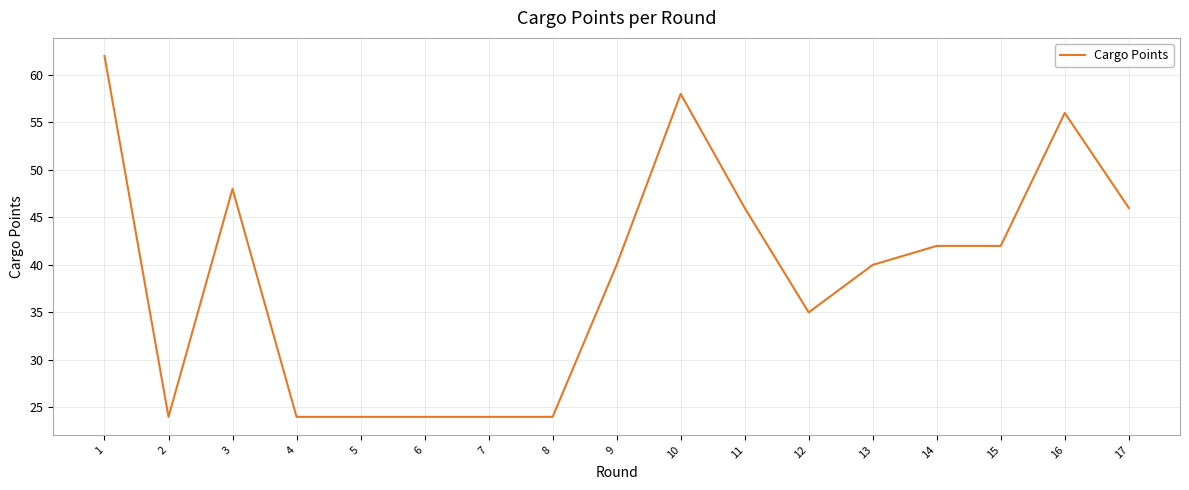

What is the greatest value displayed?

62